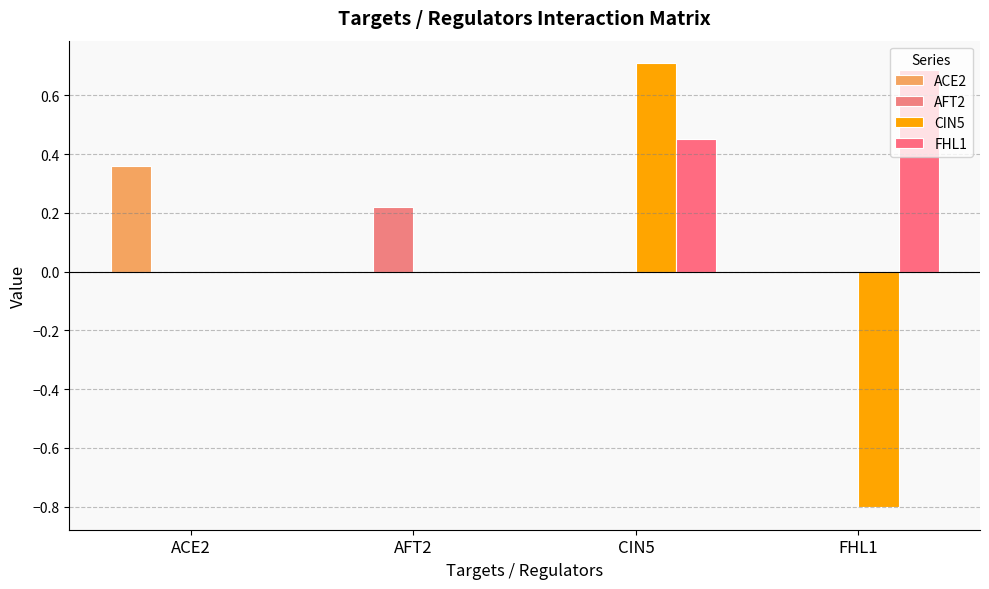

Between AFT2 and FHL1, which is larger?

AFT2